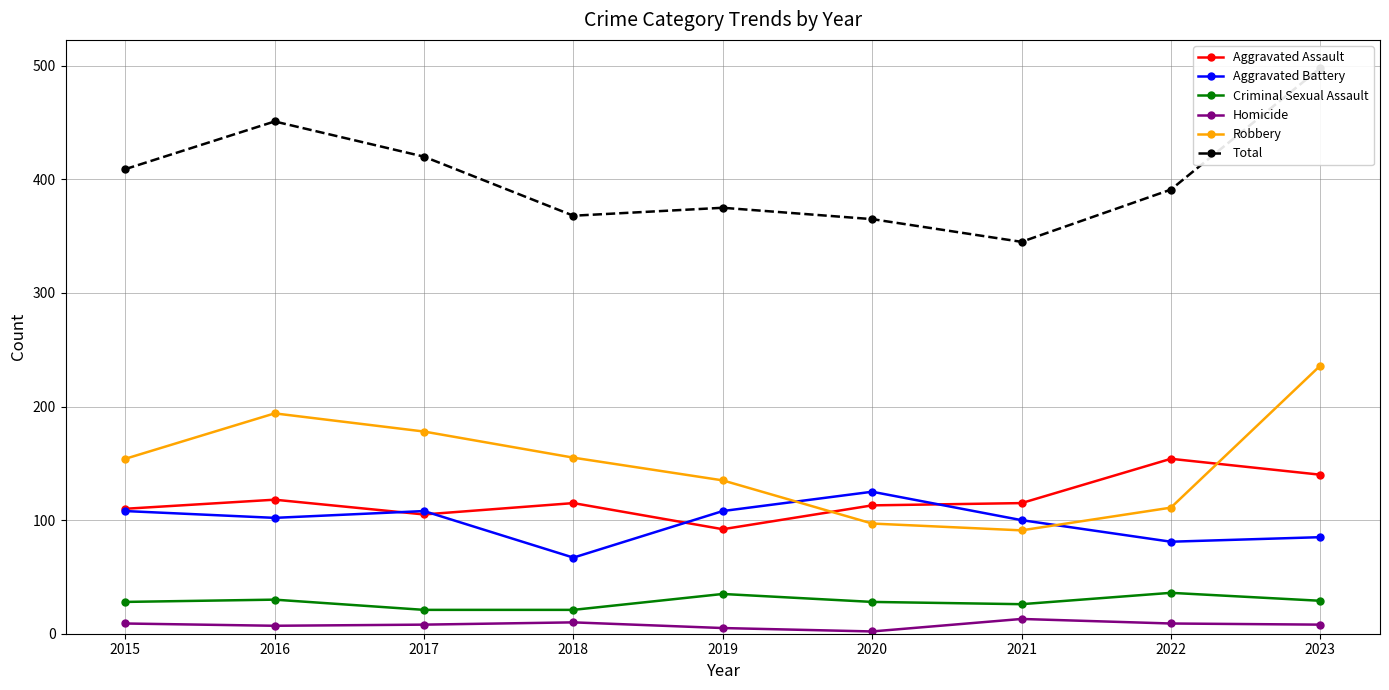

List the series in order of their peak value, highest first.

Total, Robbery, Aggravated Assault, Aggravated Battery, Criminal Sexual Assault, Homicide